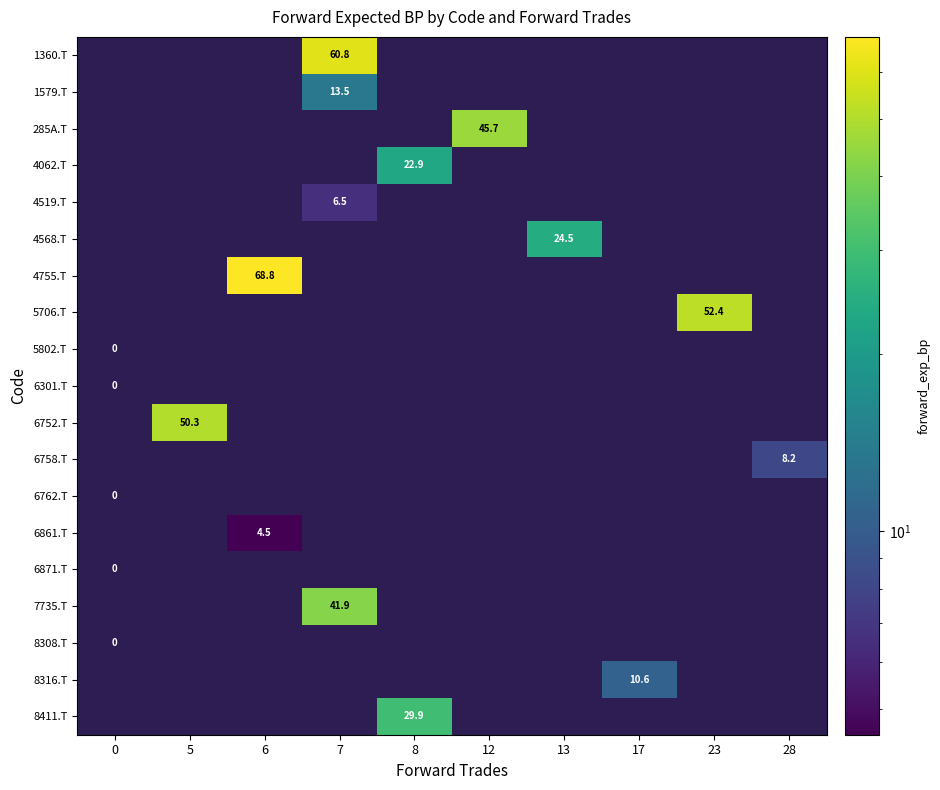

At which category is the sum across all series the highest?

7